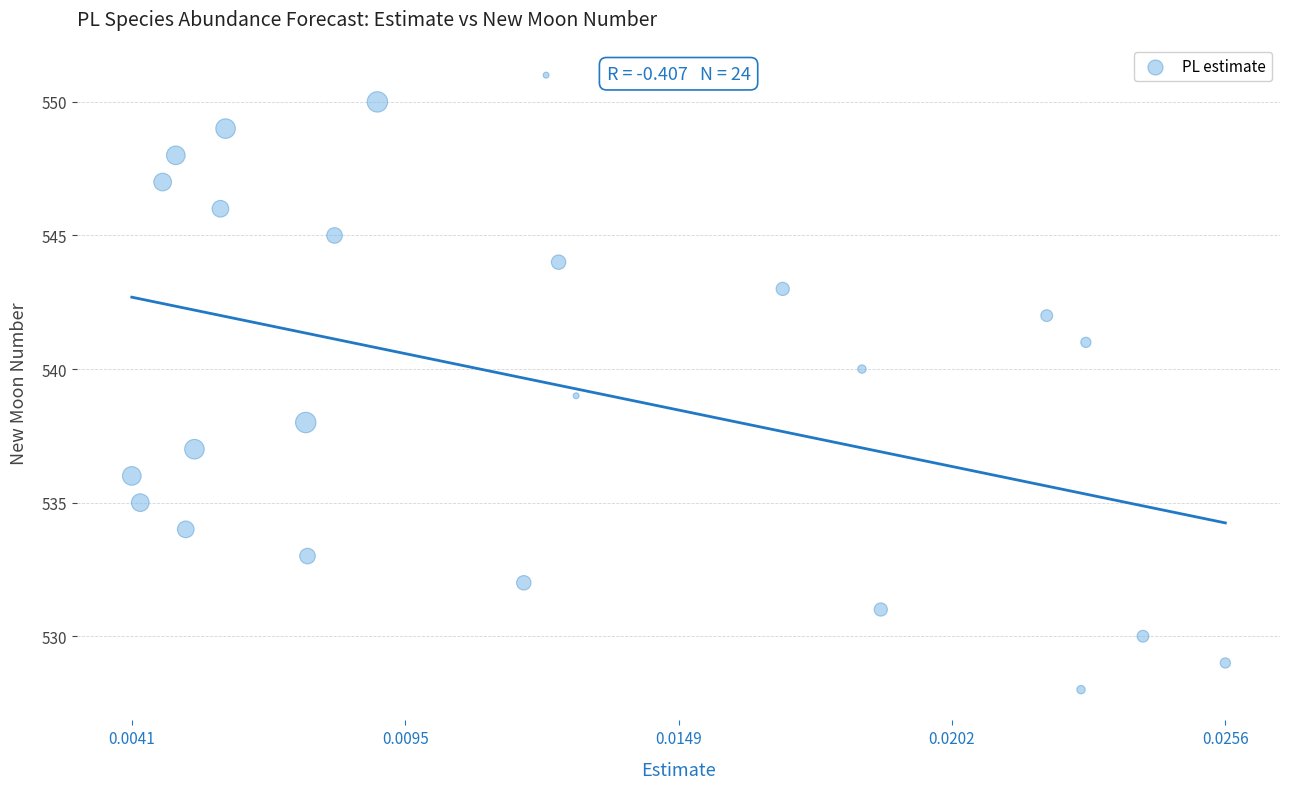

What is the range of Y values (max minus min)?

23